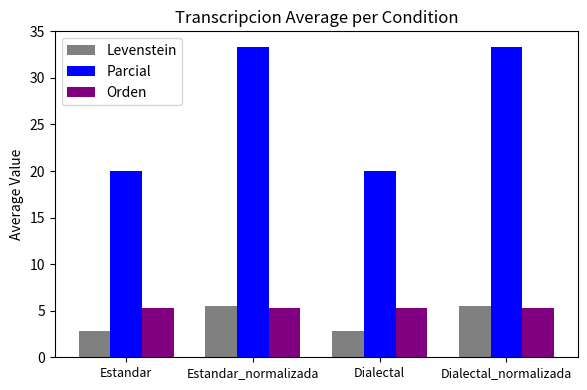

The Orden series shows 2.2 at Estandar. True or false?

False